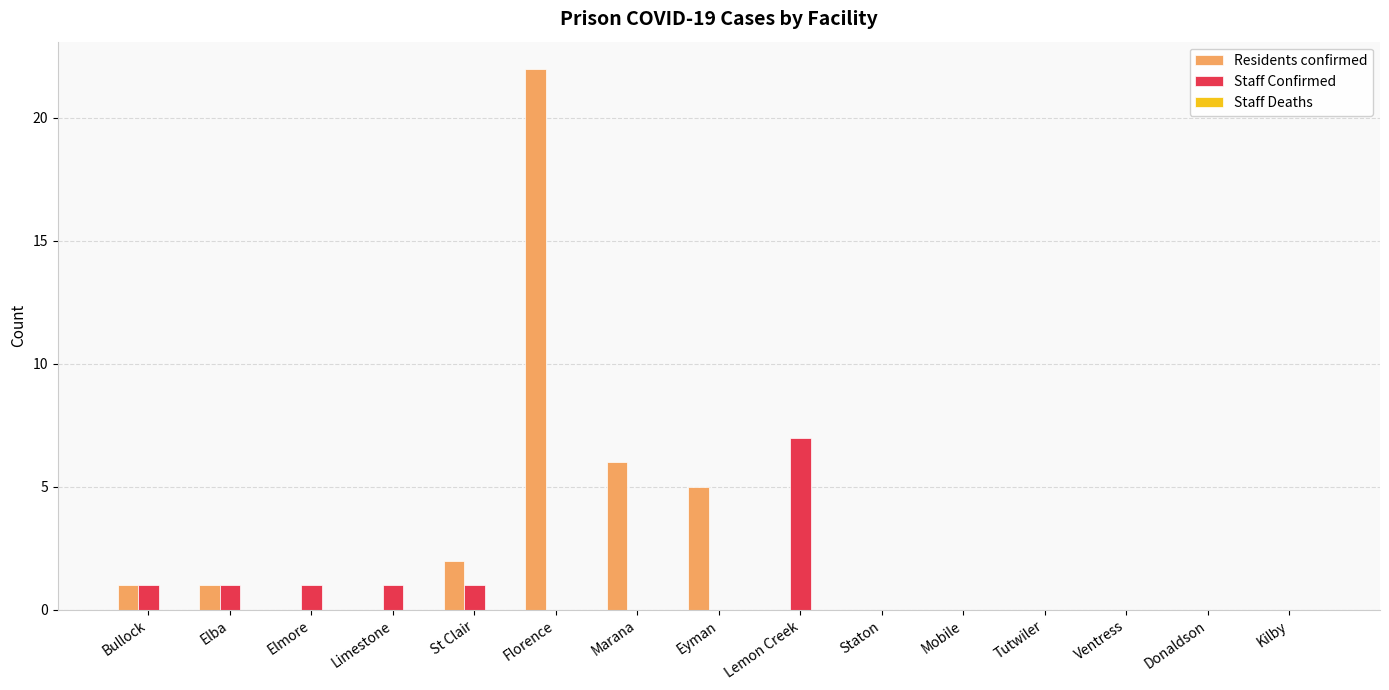

The Staff Confirmed series shows 0 at Staton. True or false?

True